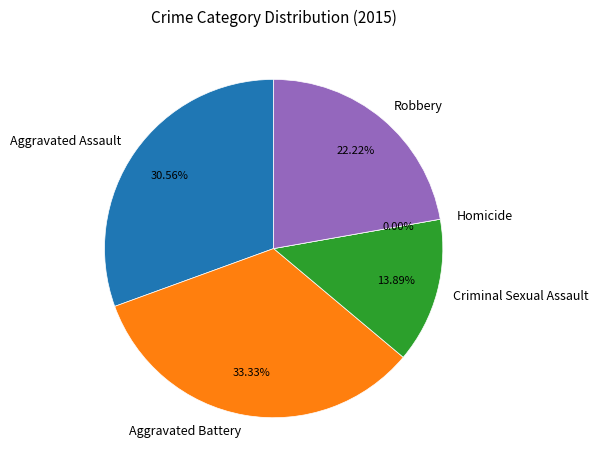

Which slice is the largest?

Aggravated Battery